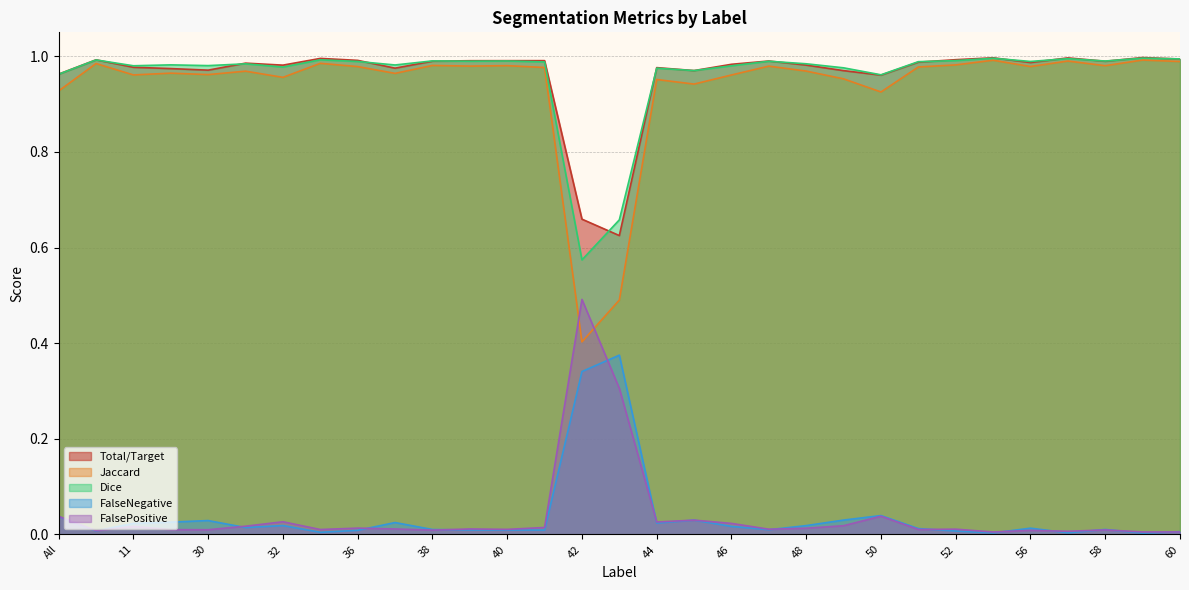

The value of Jaccard at 60 is 1.0. True or false?

True